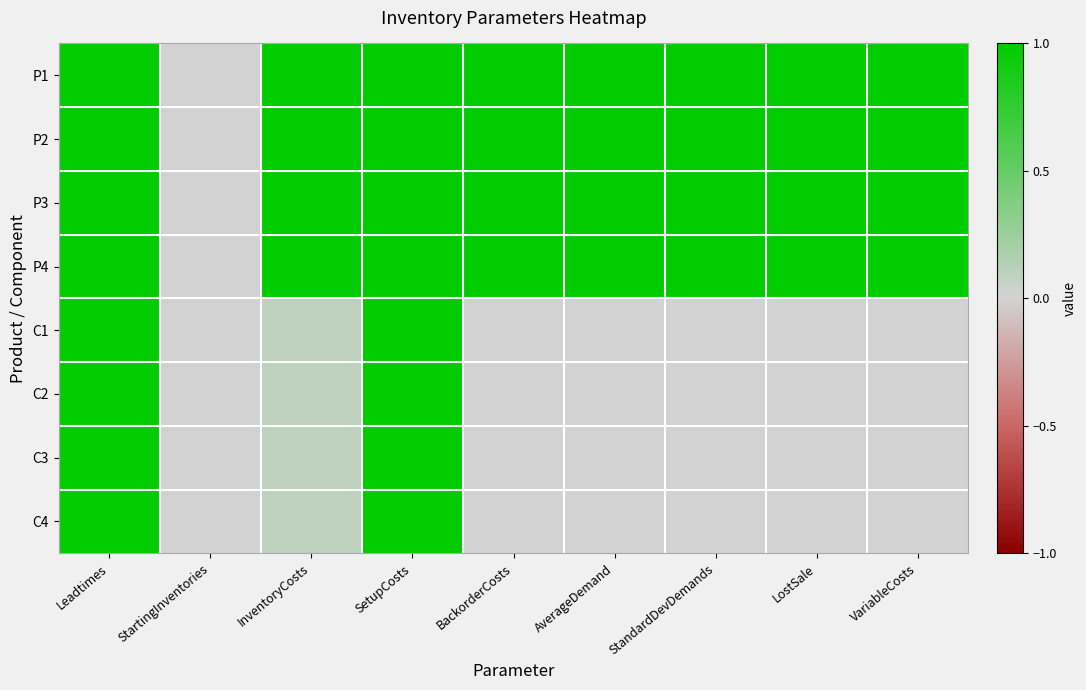

List the series in order of their peak value, highest first.

P1, P2, P3, P4, C1, C2, C3, C4